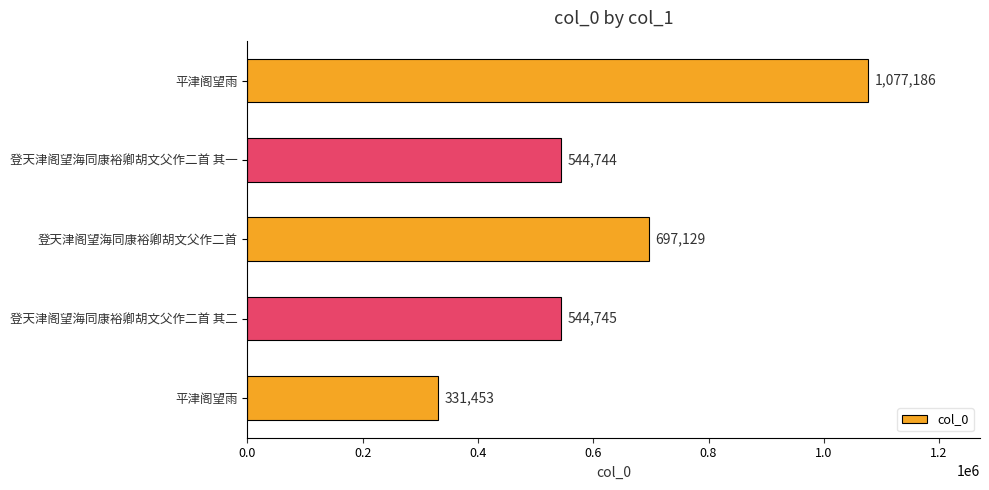

What is the difference between the maximum and second lowest values?

532442